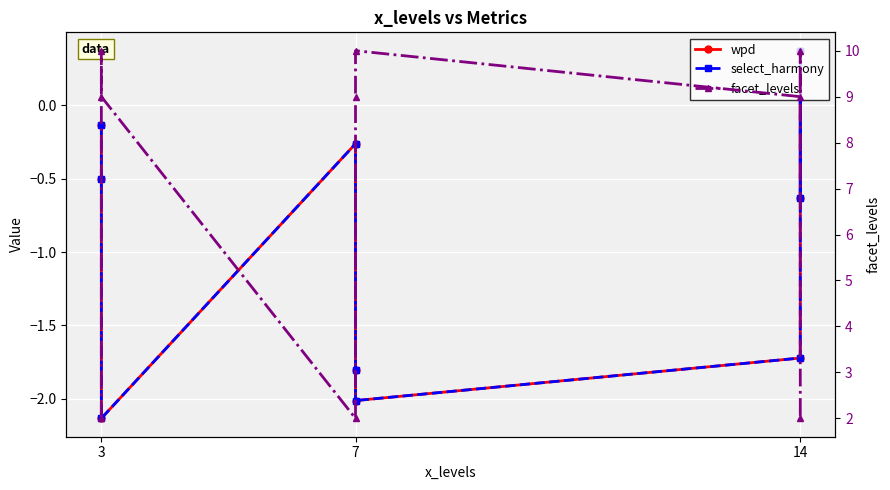

True or false: select_harmony and facet_levels intersect in this chart.

False